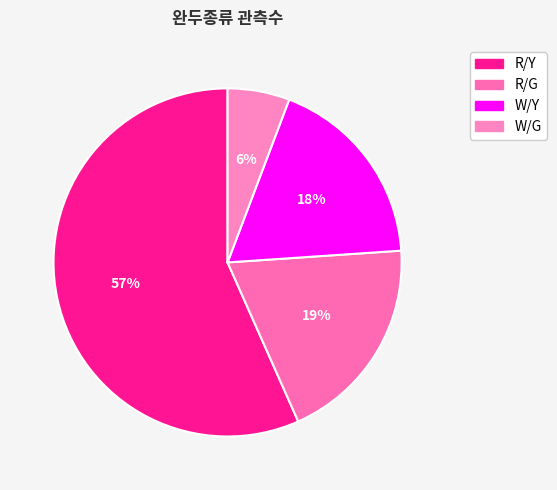

To the nearest percent, what percentage of the pie is R/Y?

57%